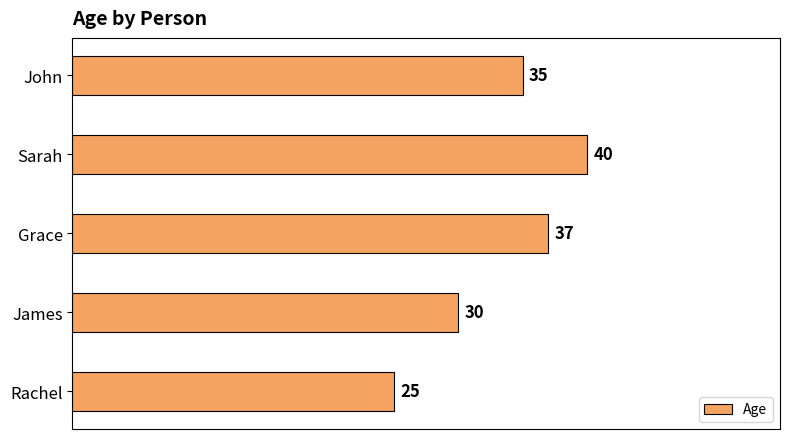

Reading top to bottom, list all the values displayed in this chart.

John=35	Sarah=40	Grace=37	James=30	Rachel=25